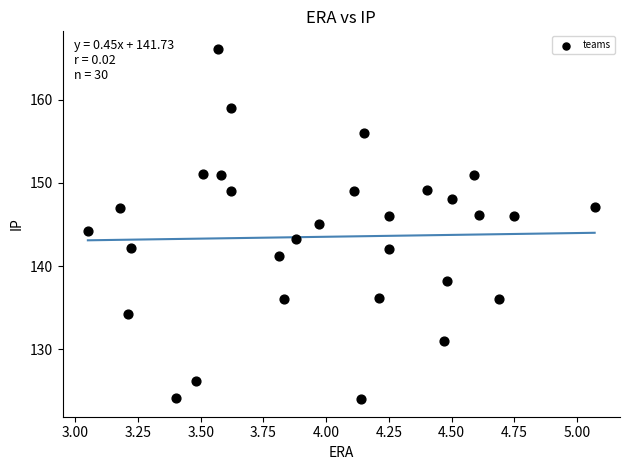

What is the range of Y values (max minus min)?

42.1